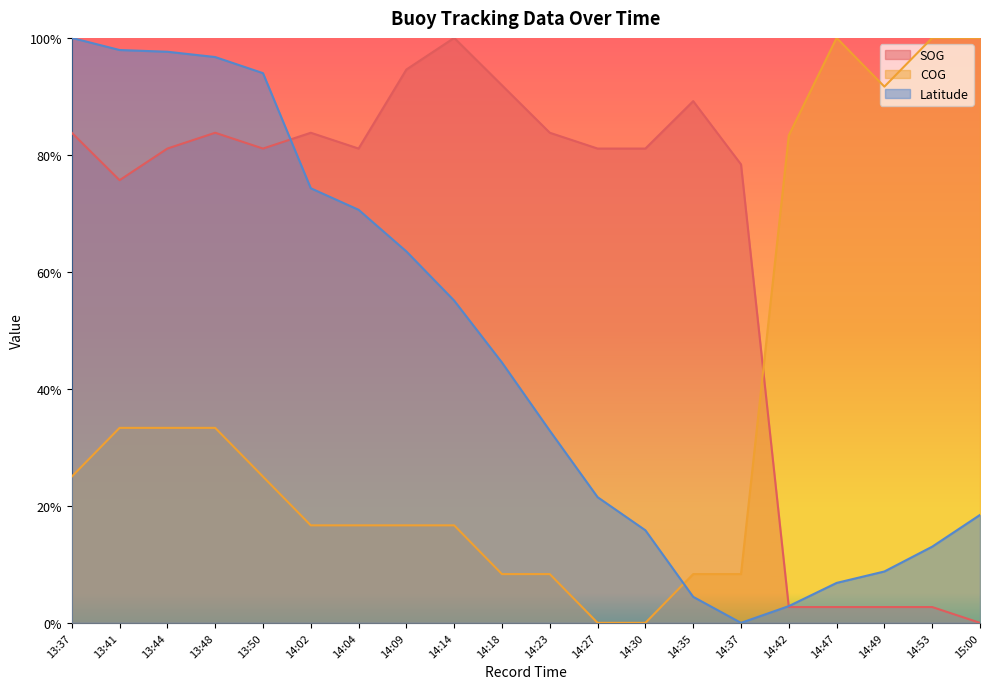

In COG, how many points are higher than both neighbors (excluding endpoints)?

1